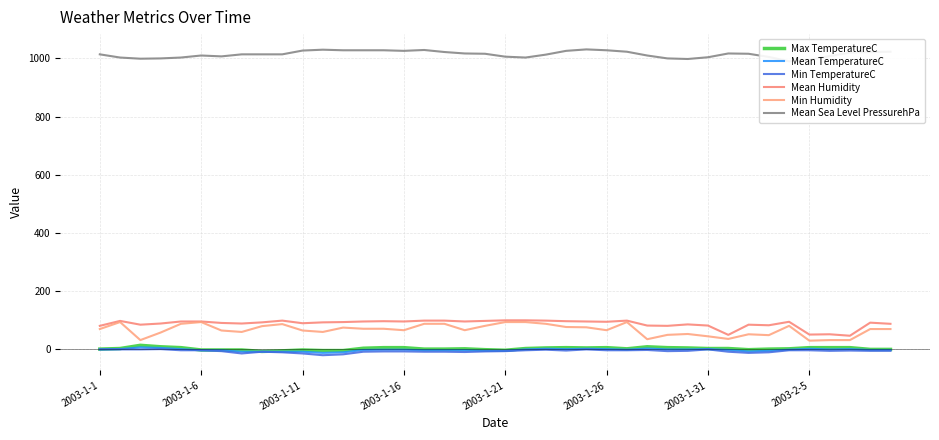

How many data points does each series have?

40